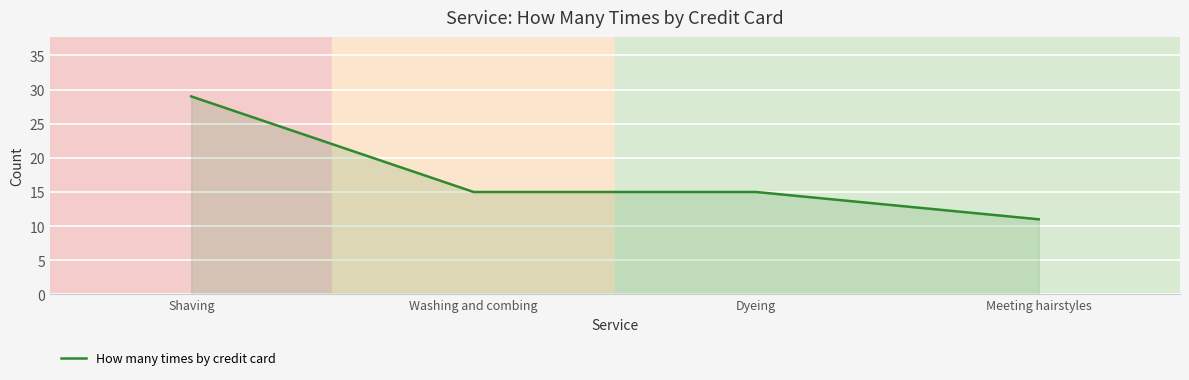

True or false: there are more than 1 points higher than both neighbors.

False